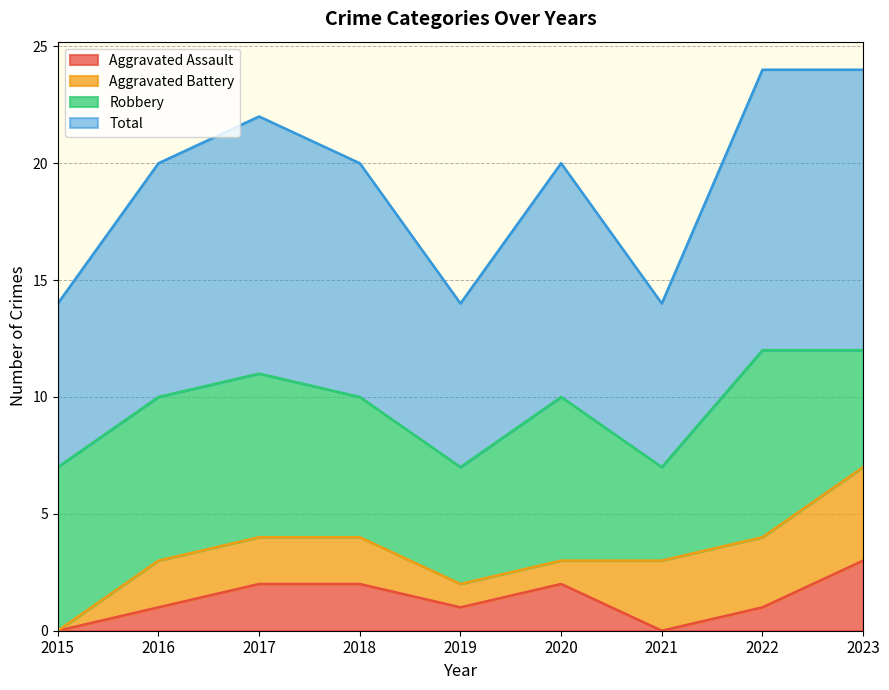

What is the value of the Aggravated Assault point at the 2nd from the left?

1